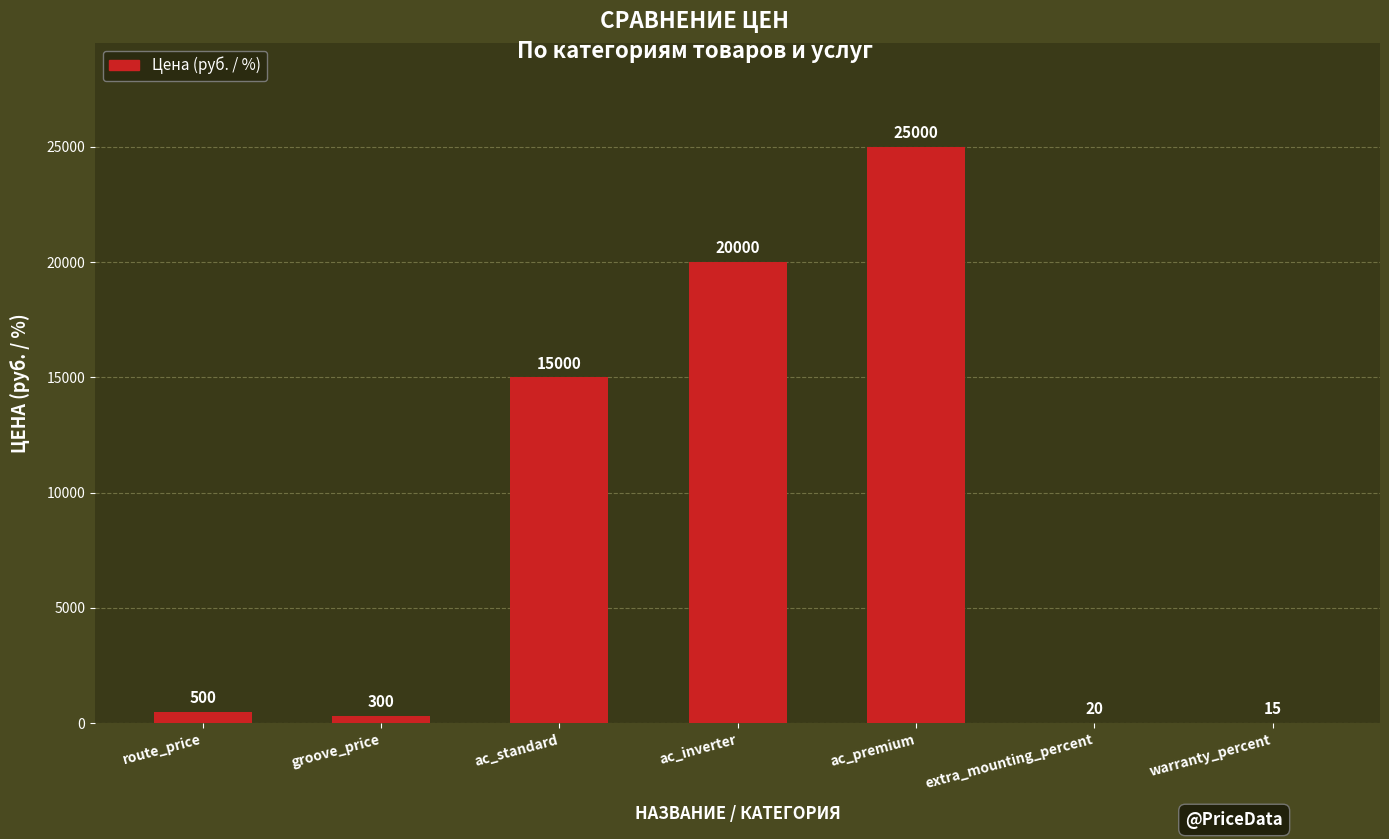

What is the maximum value shown in the chart?

25000